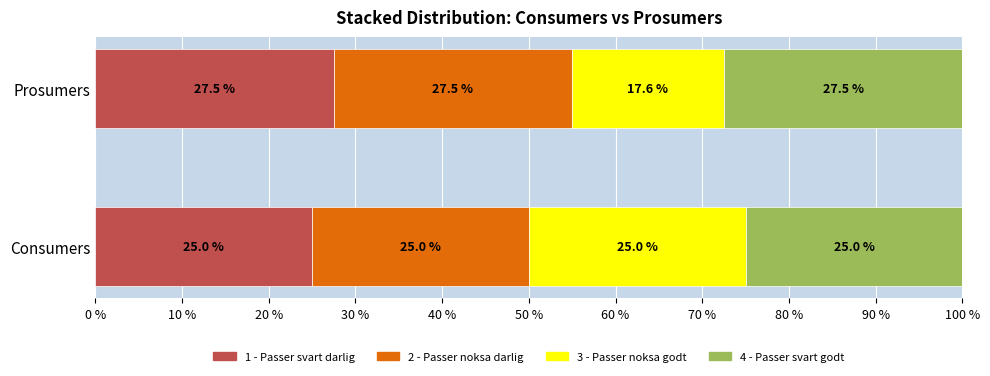

At which label does 1 - Passer svart darlig reach its peak?

Prosumers